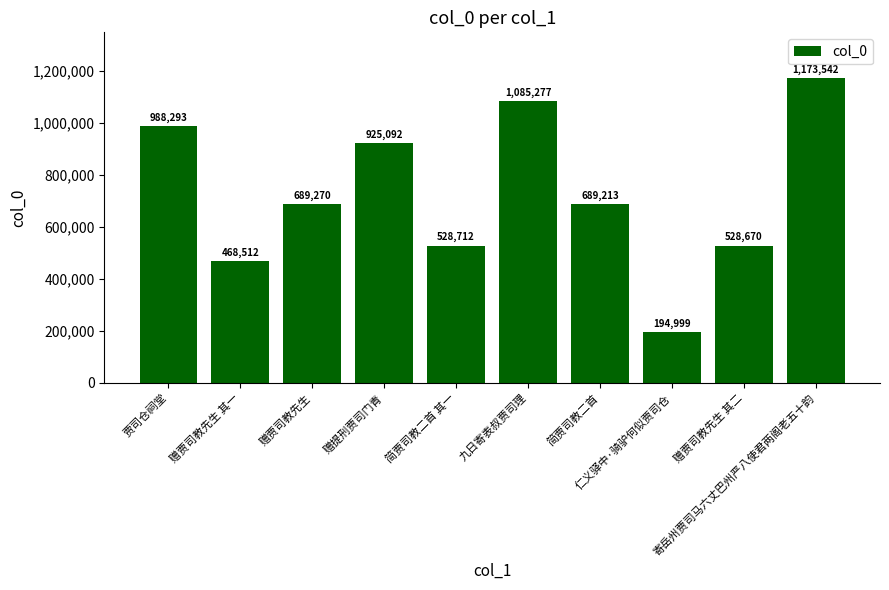

Reading left to right, transcribe all the data shown in this chart.

988293	468512	689270	925092	528712	1085277	689213	194999	528670	1173542